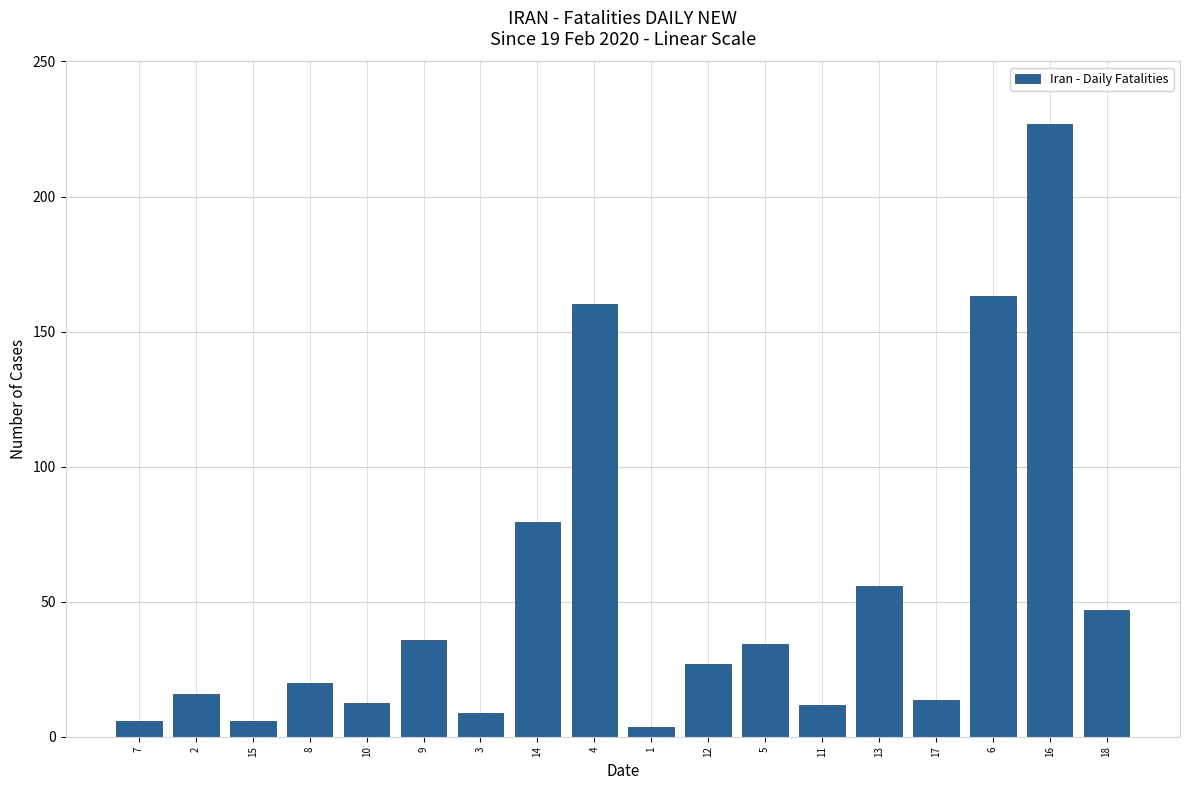

How many categories are shown in the chart?

18